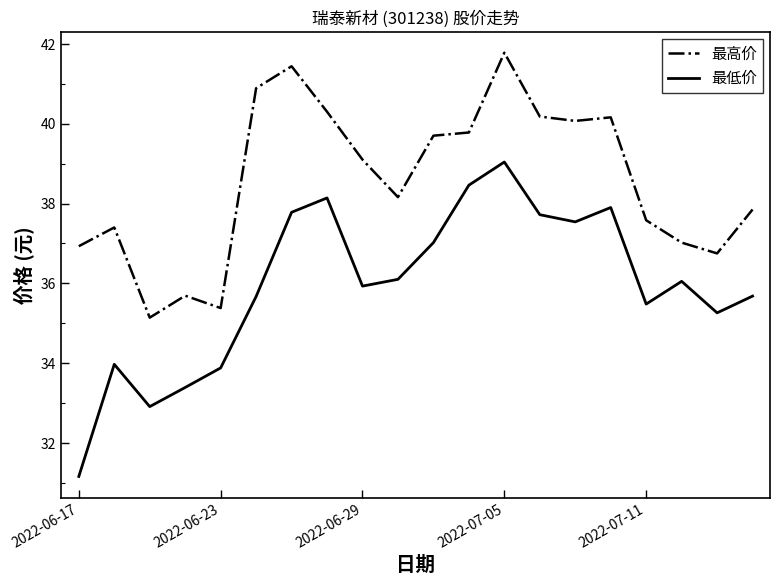

In 最高价, how many points are higher than both neighbors (excluding endpoints)?

5